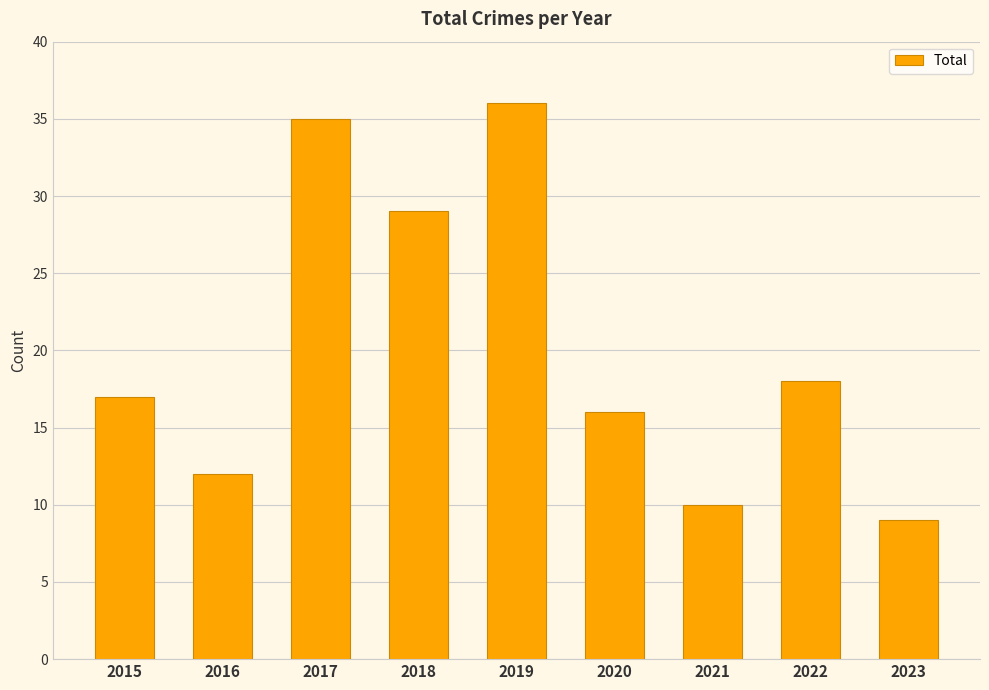

Reading left to right, list all the values displayed in this chart.

17	12	35	29	36	16	10	18	9